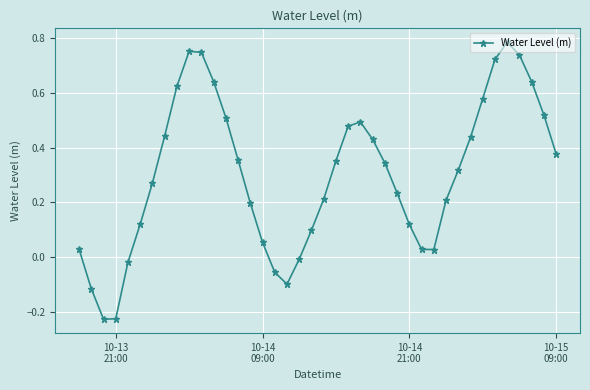

How many points are higher than both their immediate neighbors (excluding endpoints)?

3